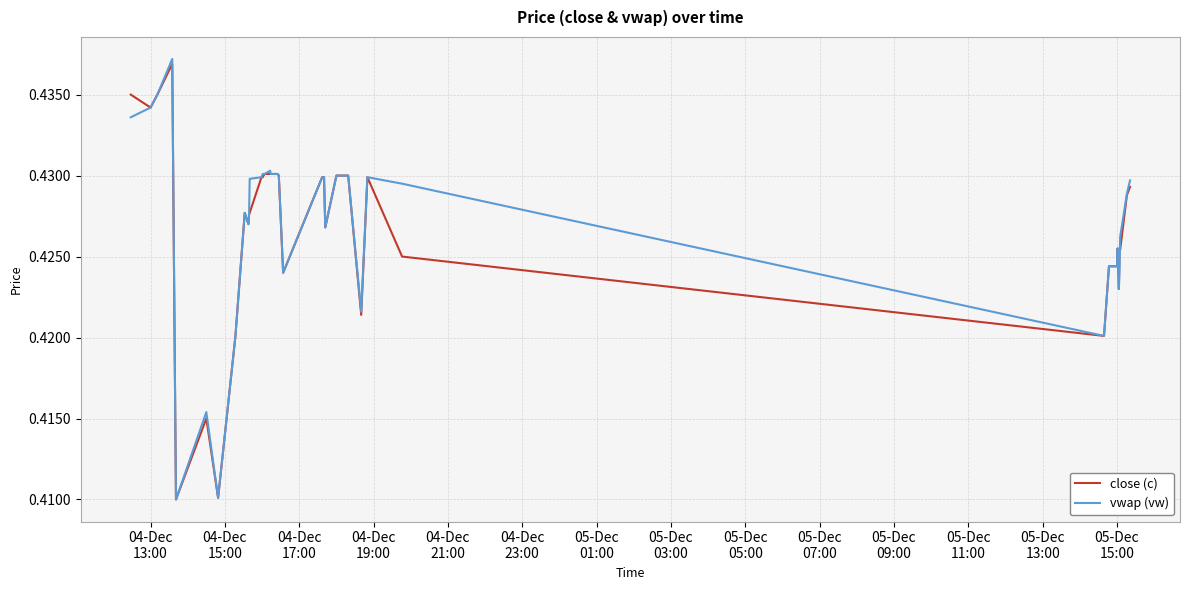

Which series has the widest spread of values?

vwap (vw)